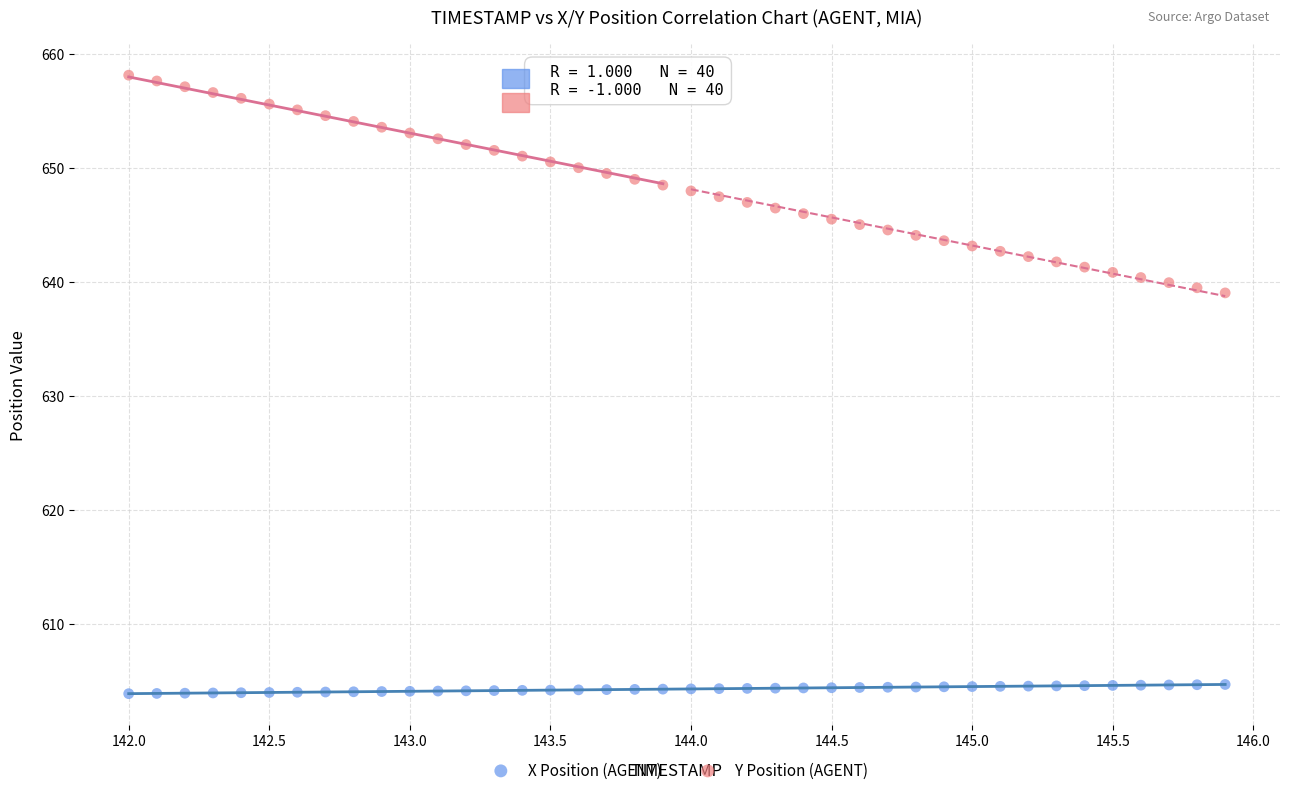

Which series has the widest spread of Y values?

Y Position (AGENT)